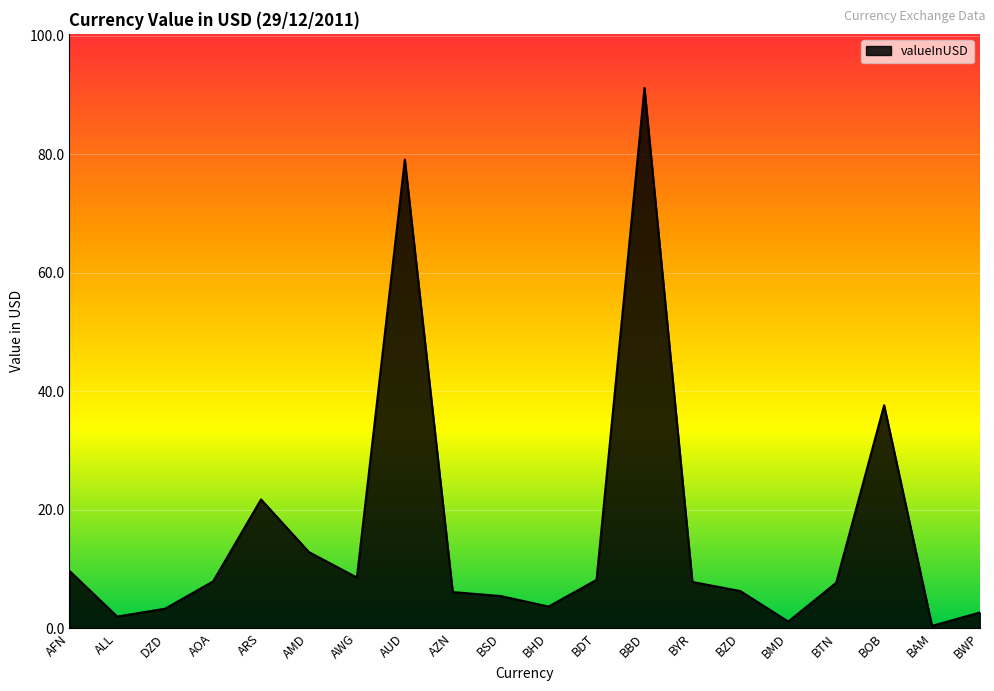

True or false: the data has more than 0 interior local peaks.

True